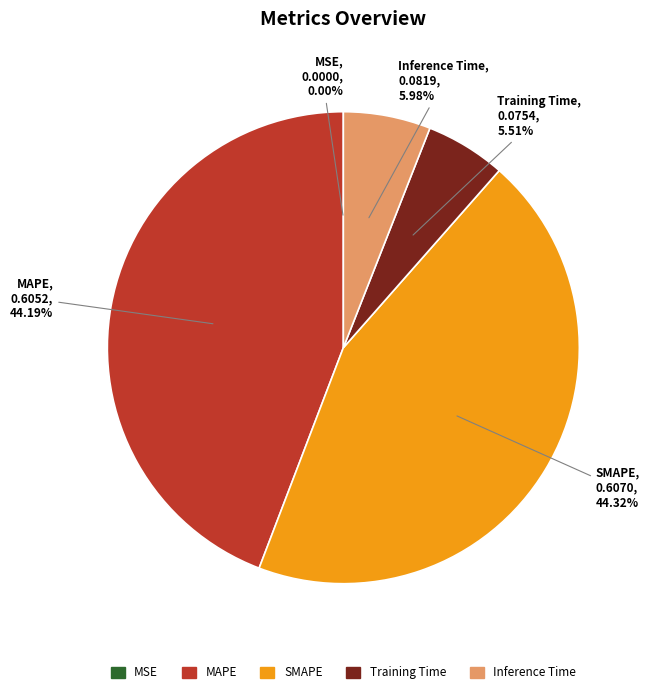

Which has a higher value, SMAPE or Inference Time?

SMAPE